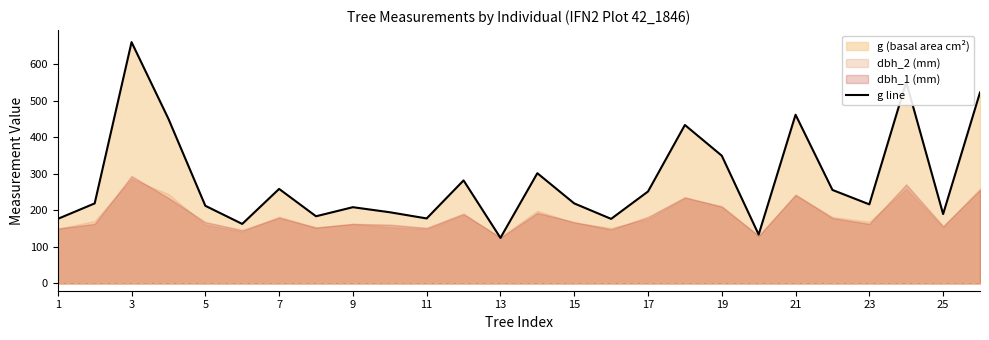

Where does the data first go above 219?

3